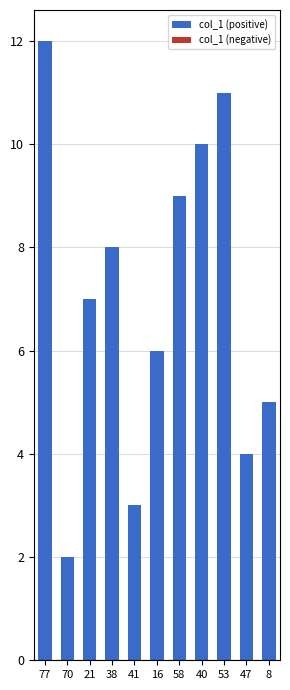

The value at 16 is 9. True or false?

False